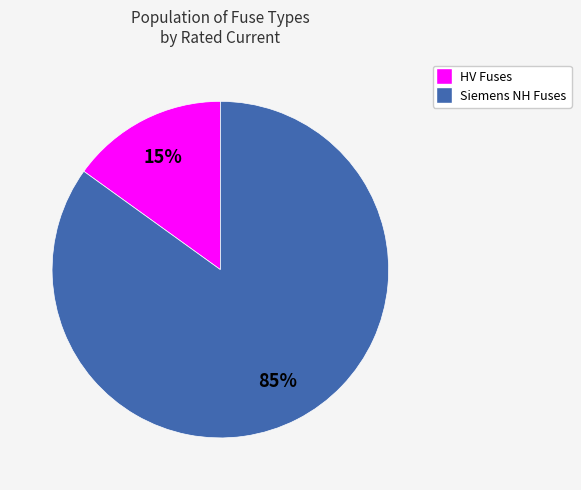

To the nearest percent, what is the average slice percentage?

50%